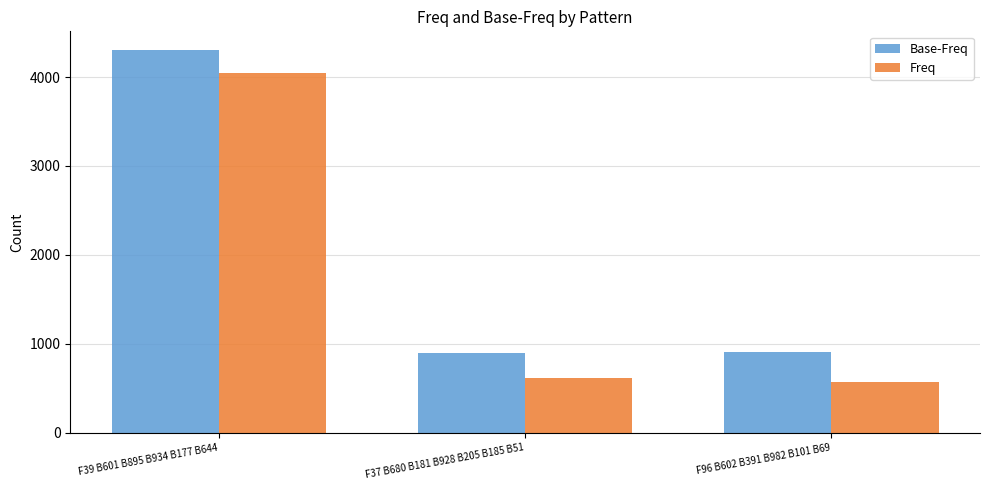

What is the value of the Freq bar at the 2nd from the left?

612